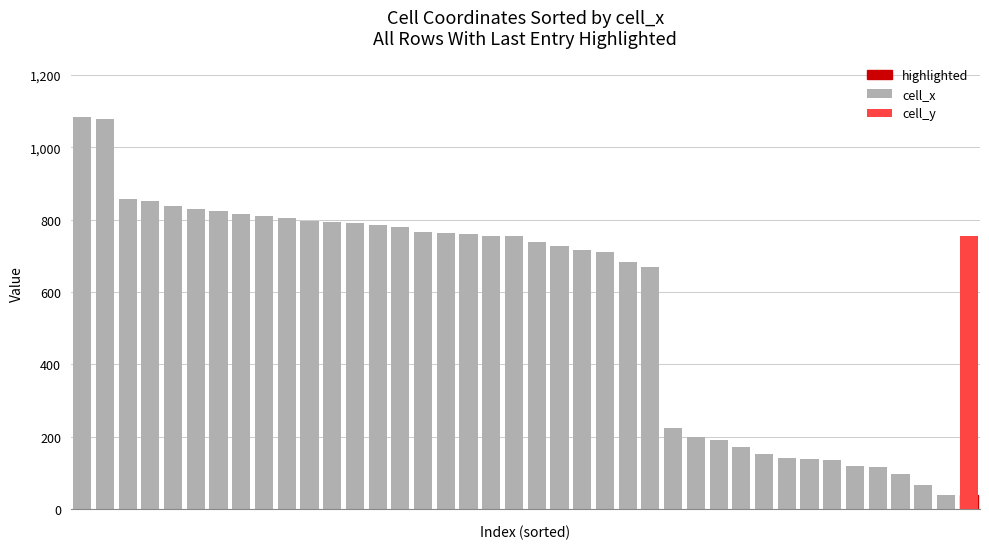

What is the ratio of the value at 24 to the value at 38?

17.1